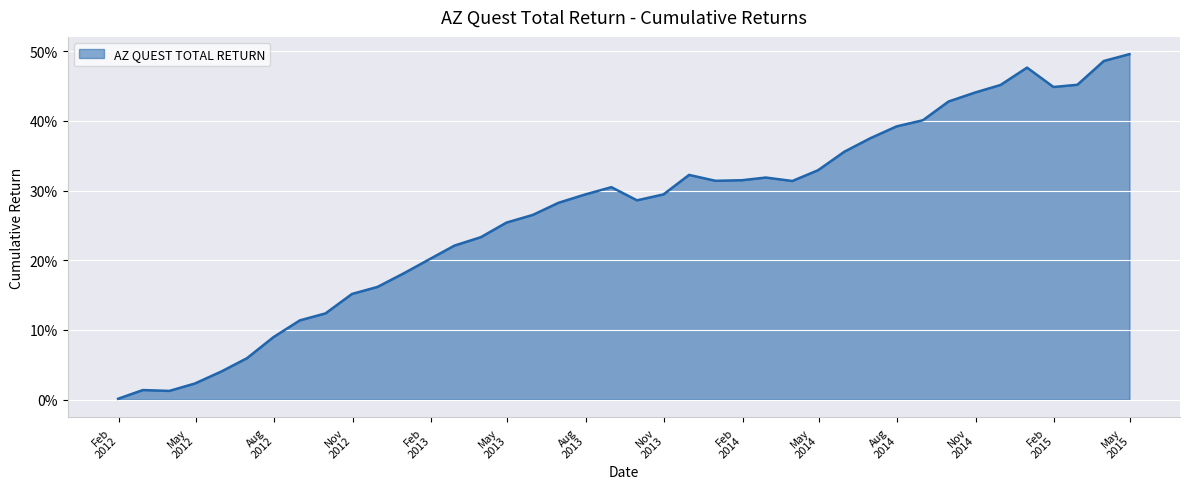

Rank the categories by value from highest to lowest.

2015-04-30, 2015-03-31, 2014-12-31, 2015-02-28, 2014-11-30, 2015-01-31, 2014-10-31, 2014-09-30, 2014-08-31, 2014-07-31, 2014-06-30, 2014-05-31, 2014-04-30, 2013-11-30, 2014-02-28, 2014-01-31, 2013-12-31, 2014-03-31, 2013-08-31, 2013-10-31, 2013-07-31, 2013-09-30, 2013-06-30, 2013-05-31, 2013-04-30, 2013-03-31, 2013-02-28, 2013-01-31, 2012-12-31, 2012-11-30, 2012-10-31, 2012-09-30, 2012-08-31, 2012-07-31, 2012-06-30, 2012-05-31, 2012-04-30, 2012-02-29, 2012-03-31, 2012-01-31